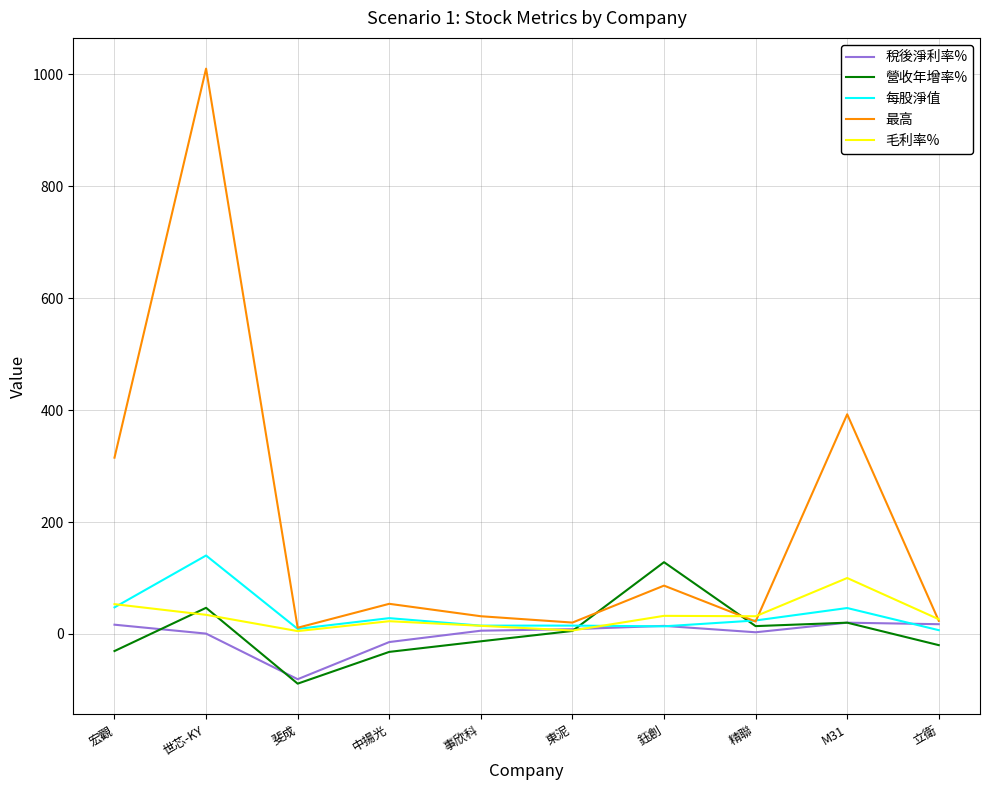

The 營收年增率% series shows -32.0 at 中揚光. True or false?

True